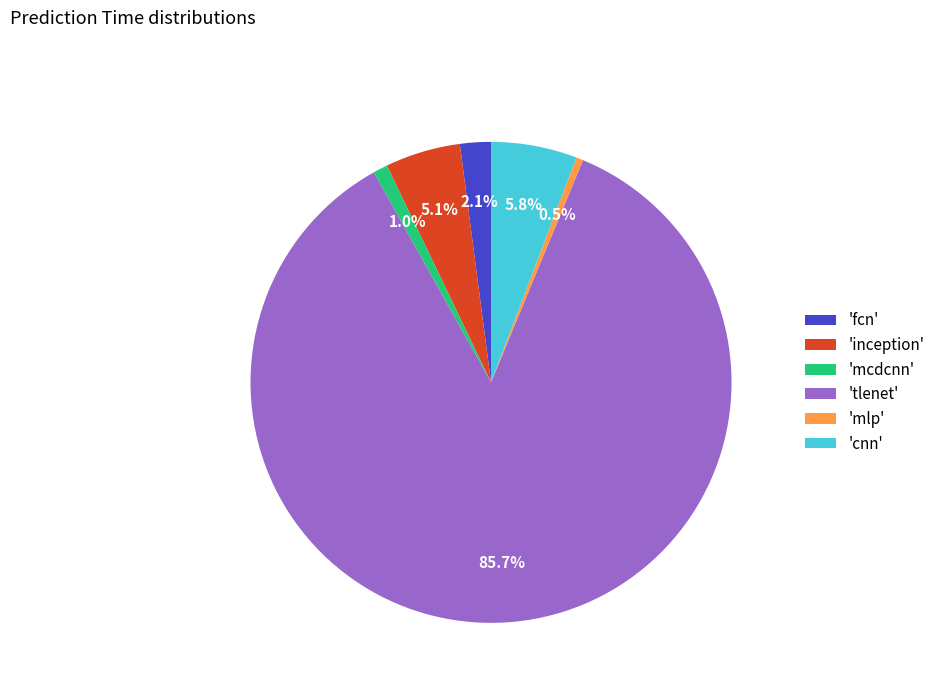

Which category accounts for the majority?

'tlenet'